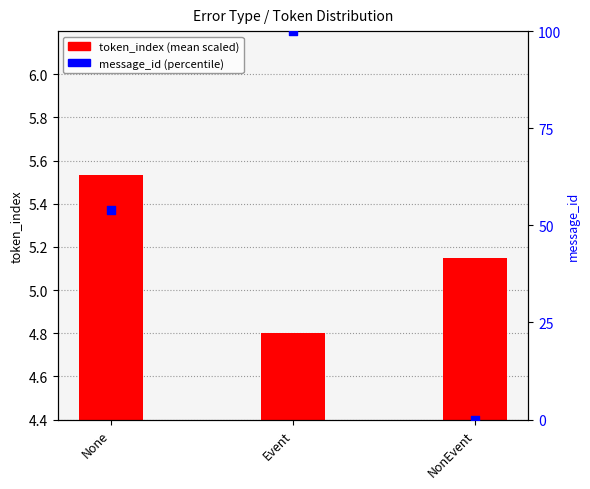

Which series has the widest spread of Y values?

message_id (percentile)